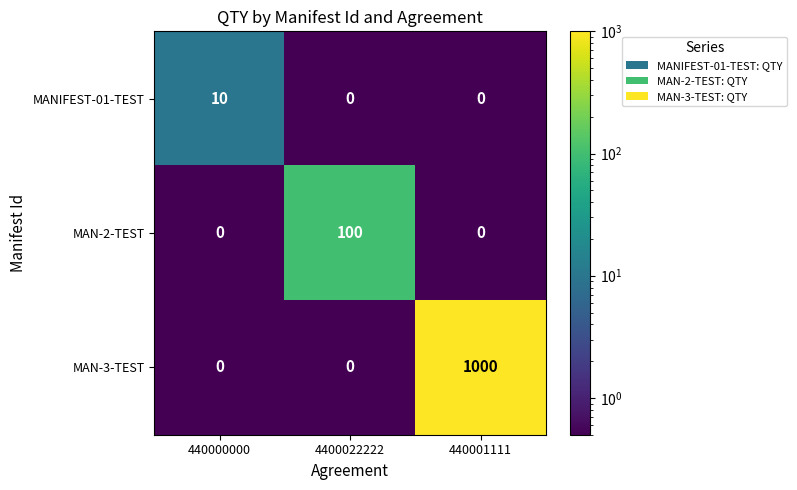

Is it true that MANIFEST-01-TEST equals 0 at 4400022222?

True